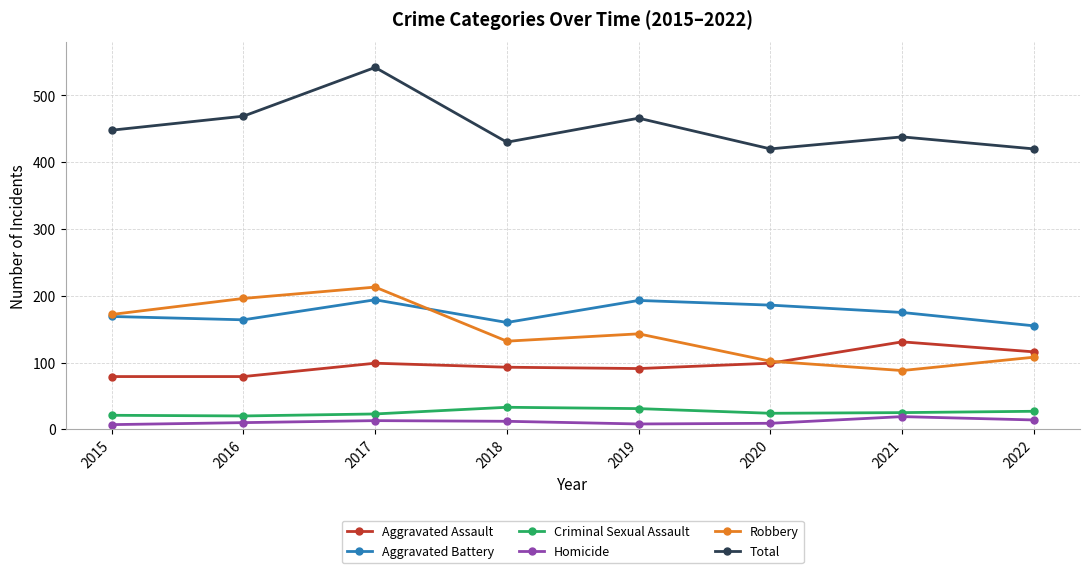

List the series in order of their peak value, highest first.

Total, Robbery, Aggravated Battery, Aggravated Assault, Criminal Sexual Assault, Homicide